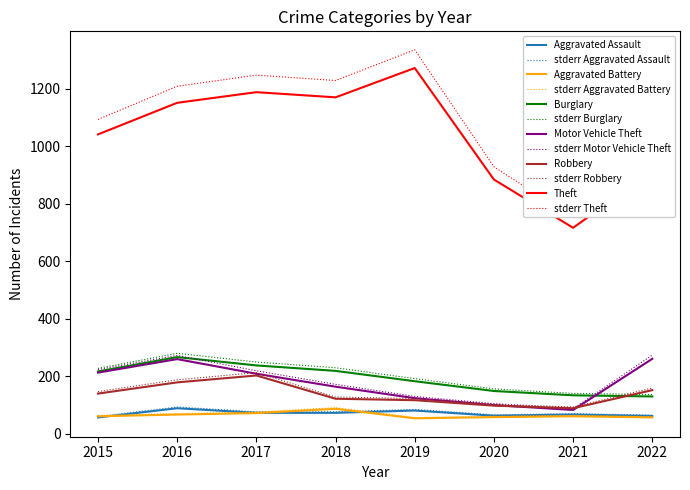

What is the maximum value for Burglary?

266.0